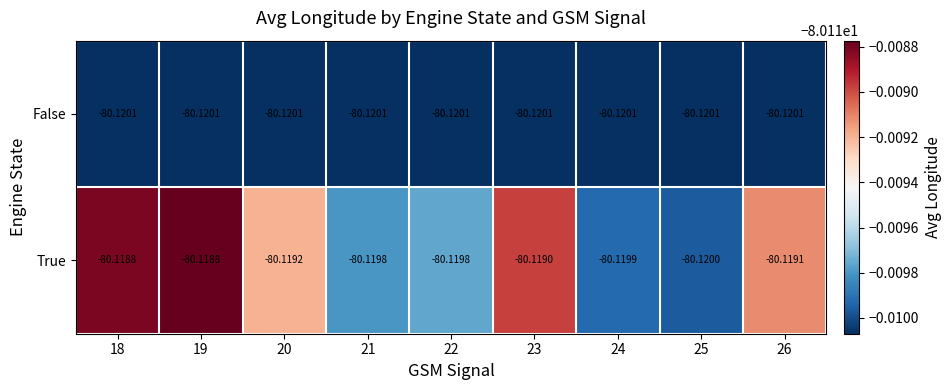

Which series has the largest range (max minus min)?

True